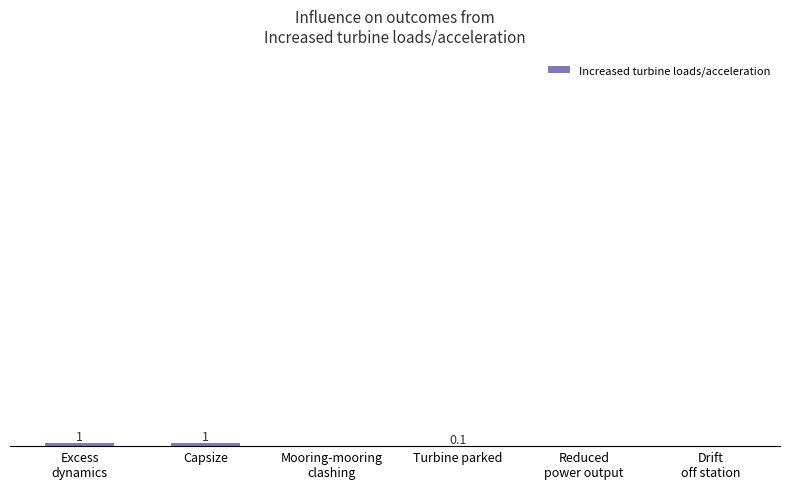

Count the values in the range 0 to 1.

6